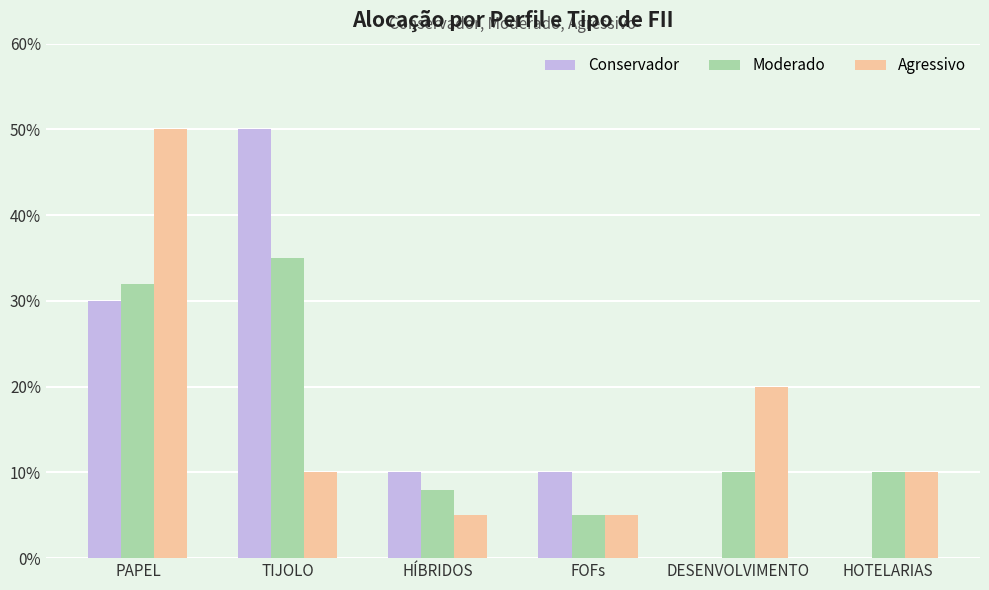

What are all the series names shown in the legend?

Conservador, Moderado, Agressivo